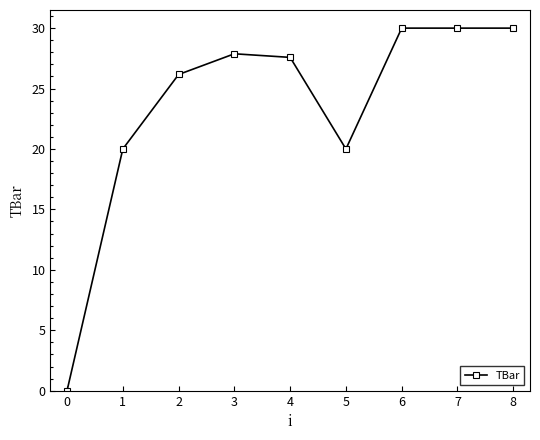

What is the difference between the maximum and second lowest values?

10.0